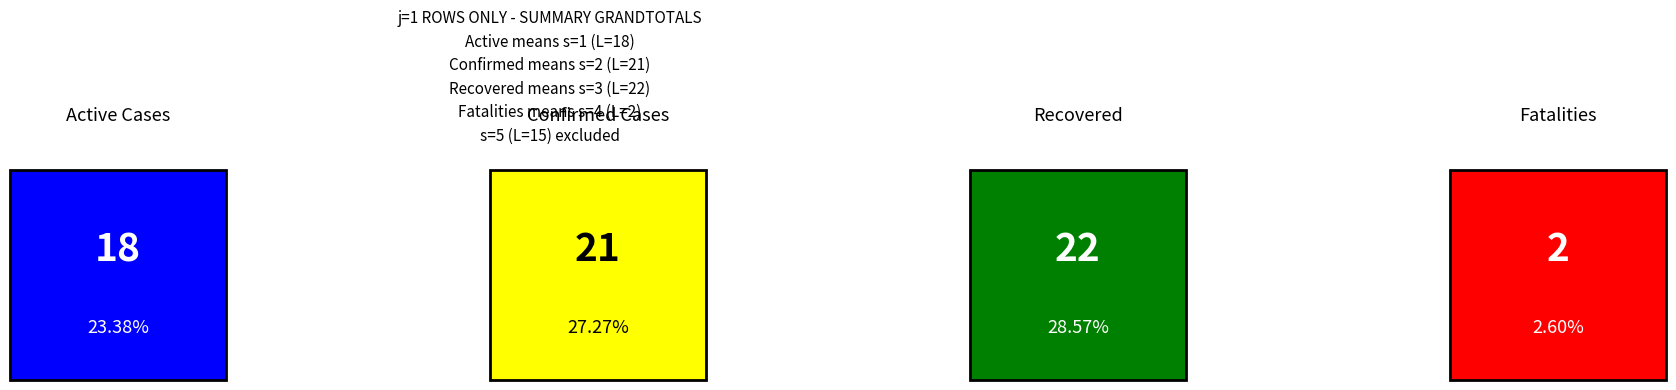

At which label does j=1 reach its minimum?

s=4